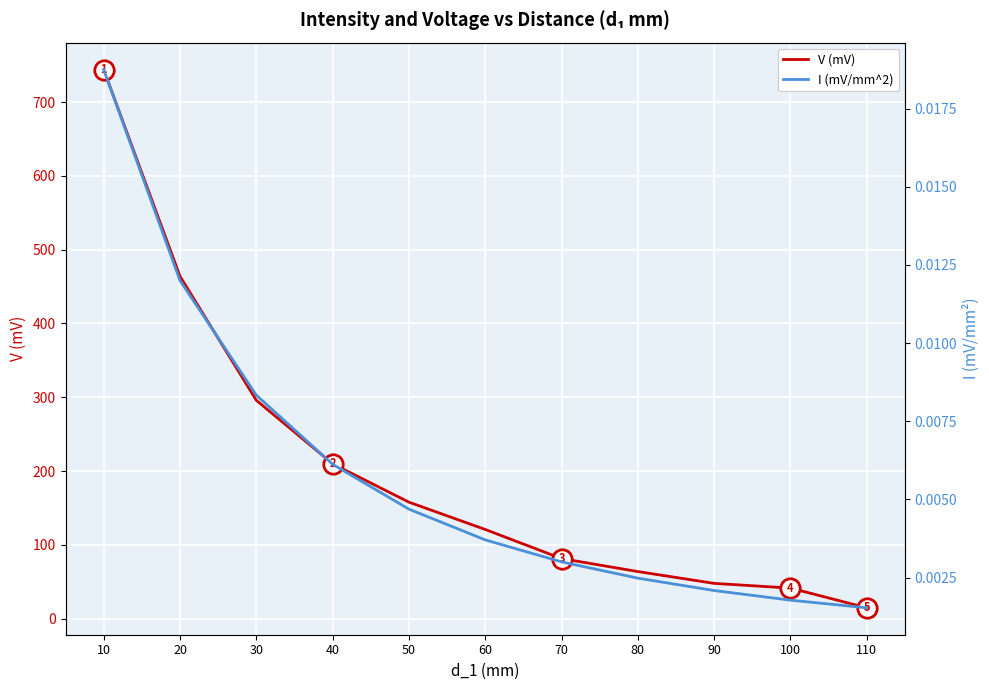

Read the V (mV) value at 10.

744.0